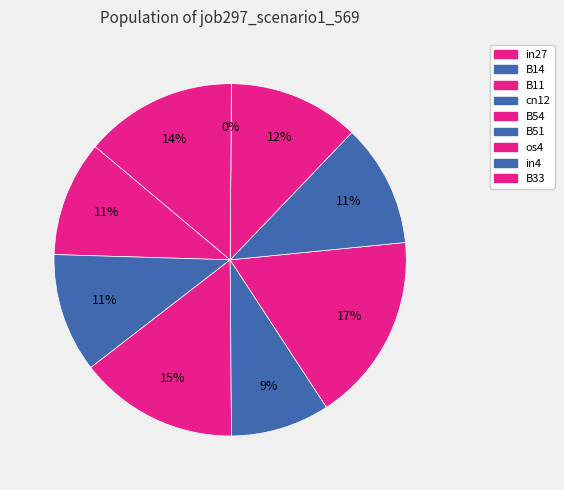

Is it true that in27 is 11% of the pie?

True